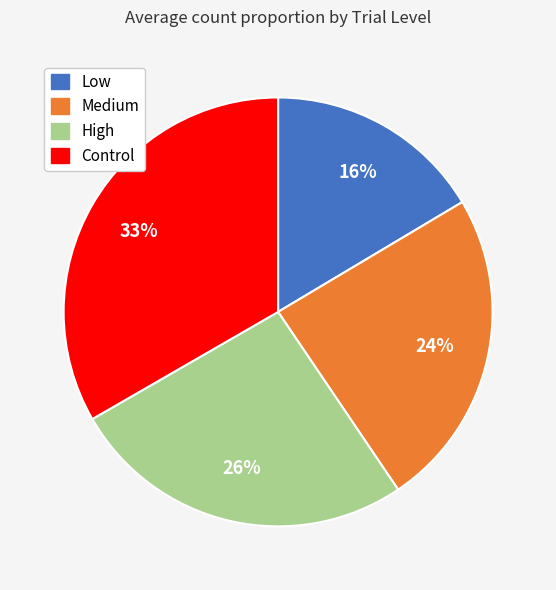

What is the smallest slice in the pie chart?

Low